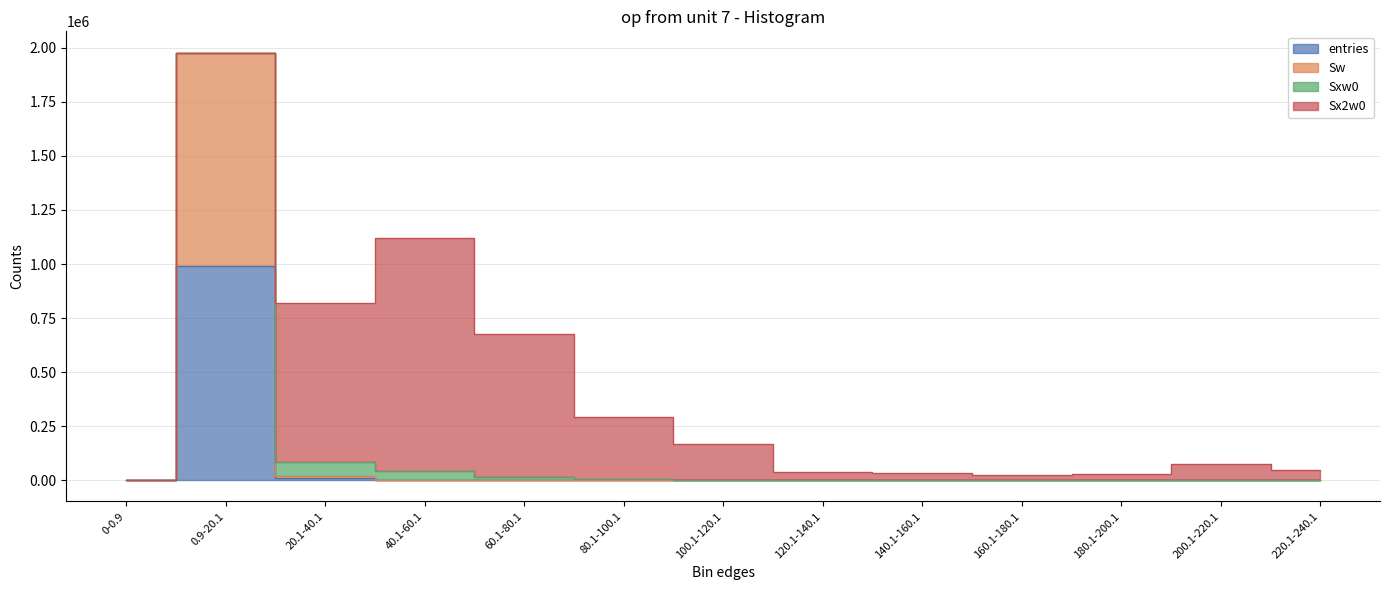

What is the difference between the second highest and second lowest values in the entries series?

9379